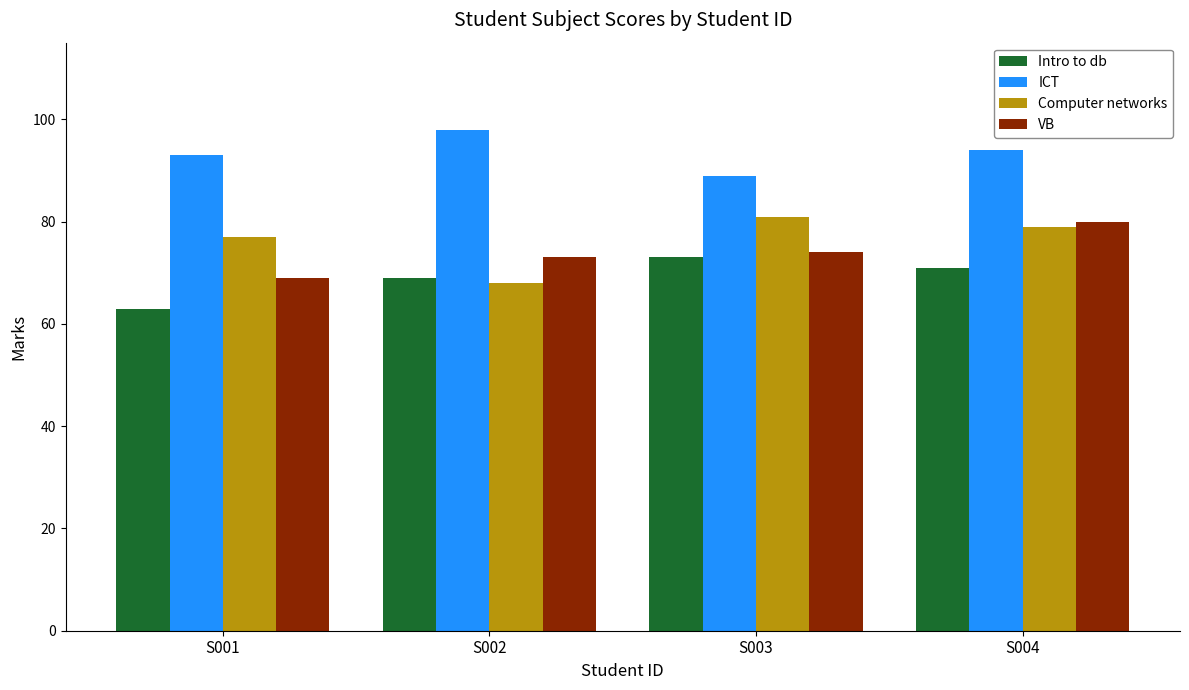

Which label corresponds to the largest value in the chart?

S002